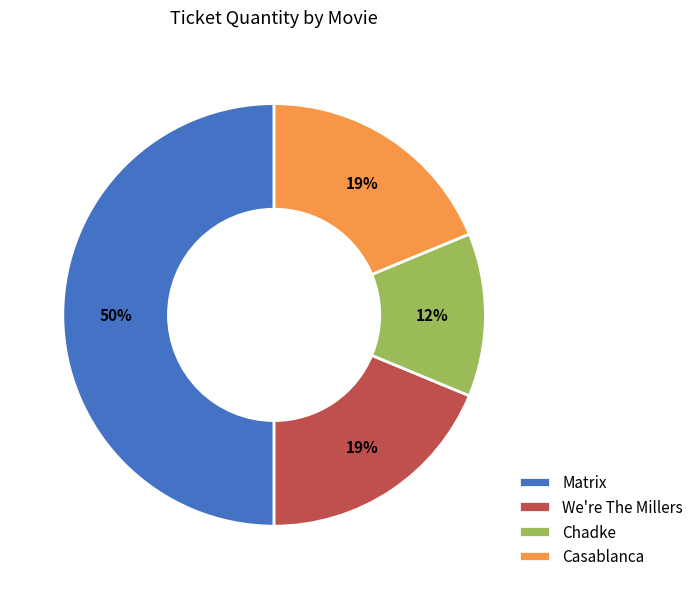

Which slice is the largest?

Matrix